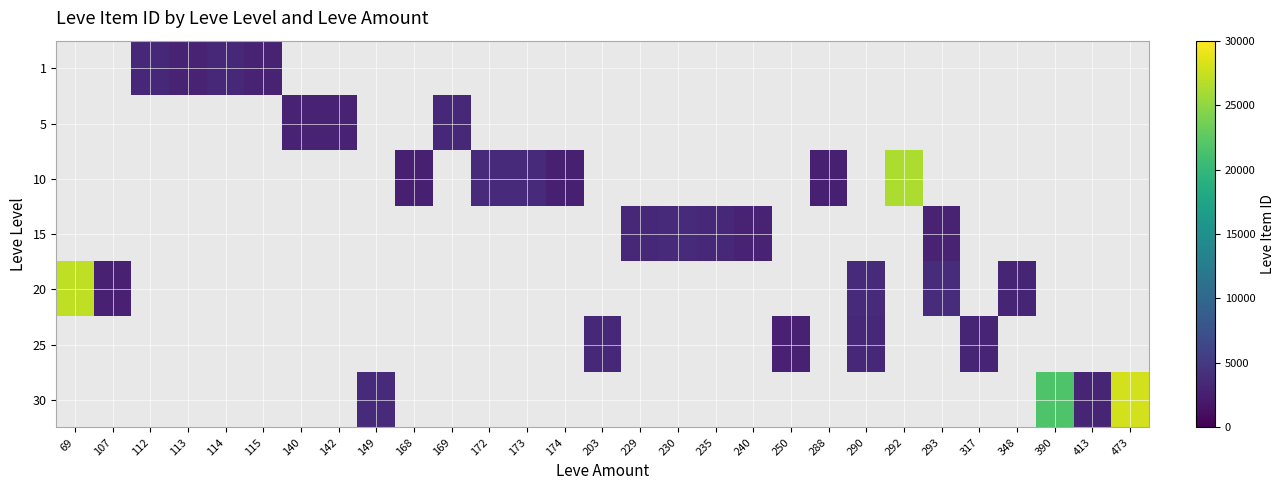

What is the approximate value of 5 at 140?

2999.0